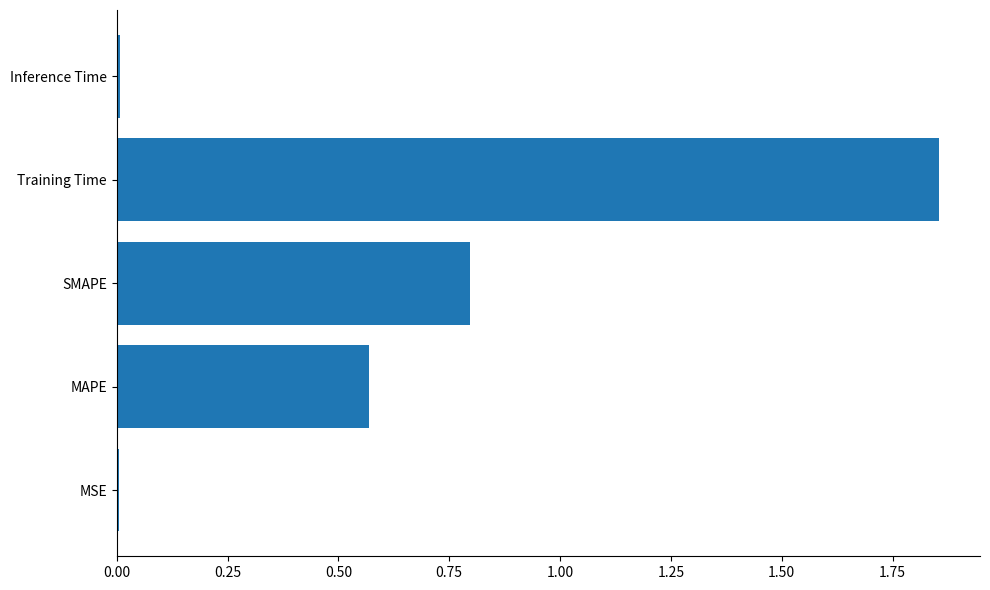

Is it true that the value at SMAPE is 0.3?

False